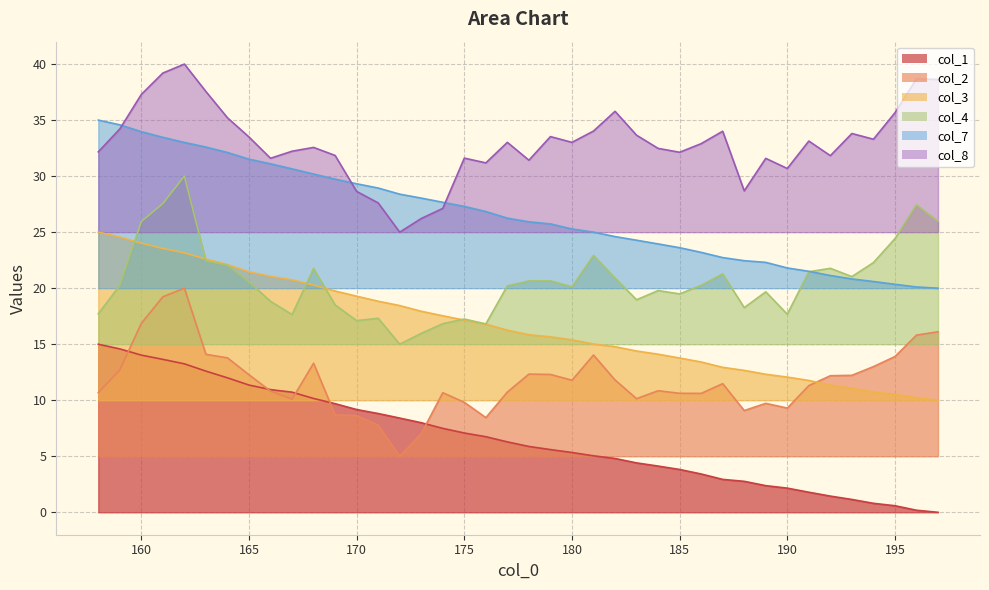

What is the sum of all col_2 values?

469.3